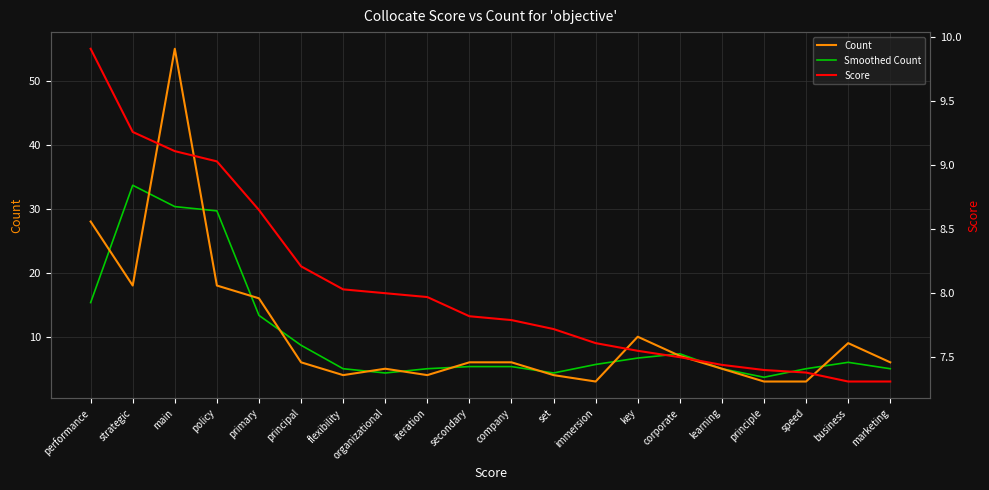

At which category is the sum across all series the highest?

main